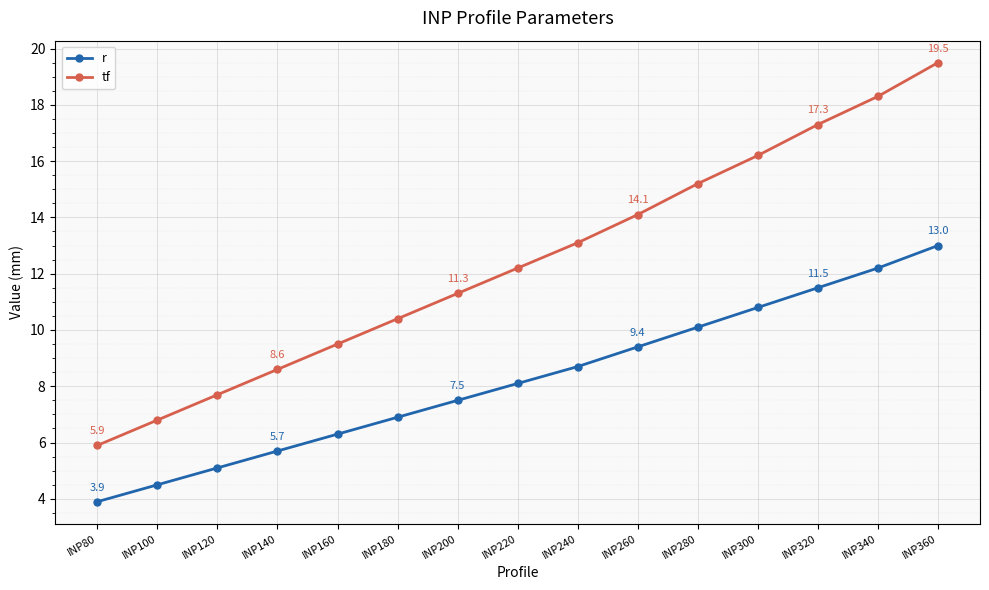

Is the value of tf at INP260 greater than the value of r at INP200?

Yes